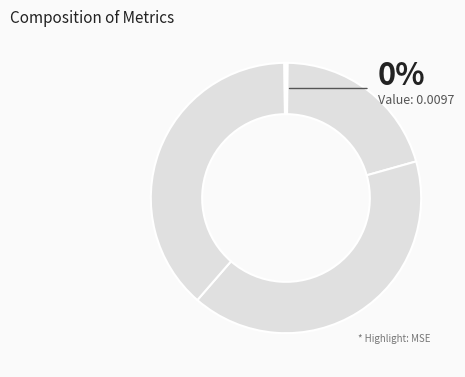

To the nearest percent, what portion does Training Time represent?

38%